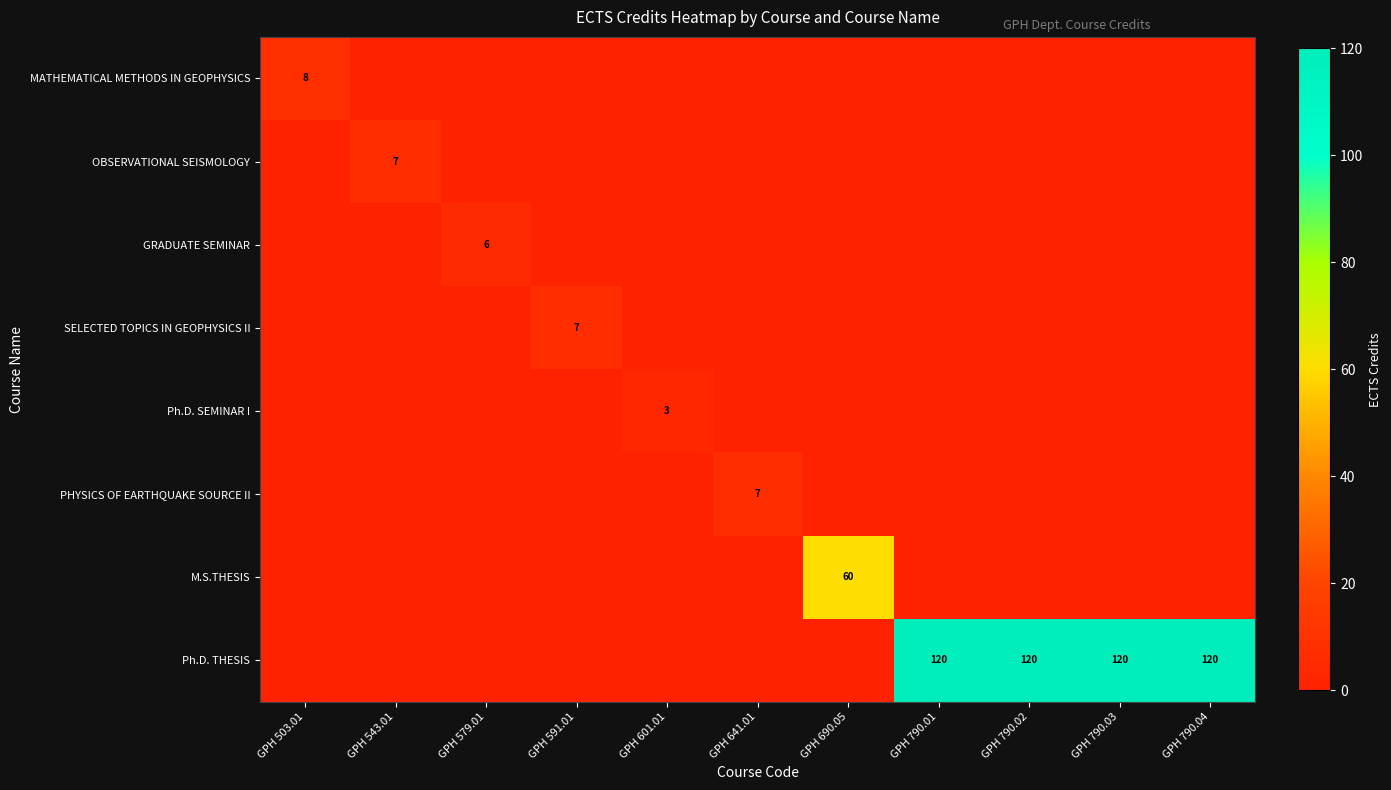

Is the value of Ph.D. THESIS at GPH 579.01 greater than the value of M.S.THESIS at GPH 790.02?

No